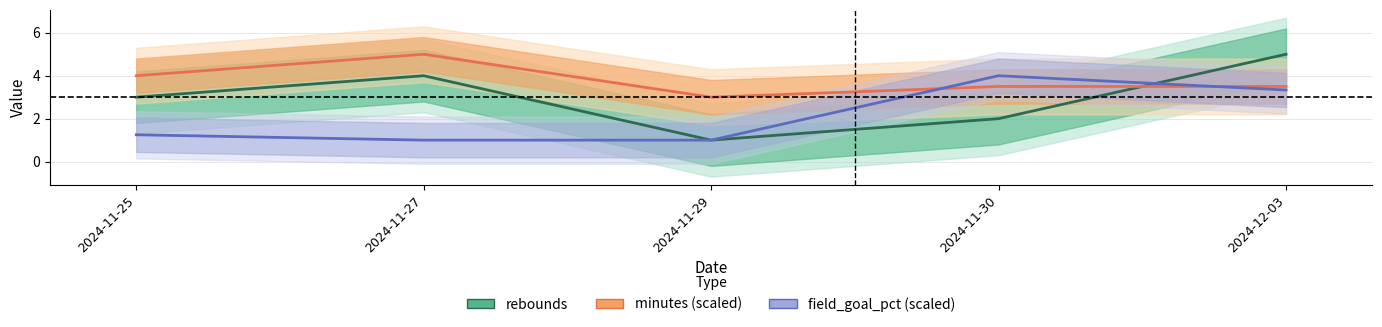

What is the difference between the highest and lowest values at 2024-11-29?

2.0